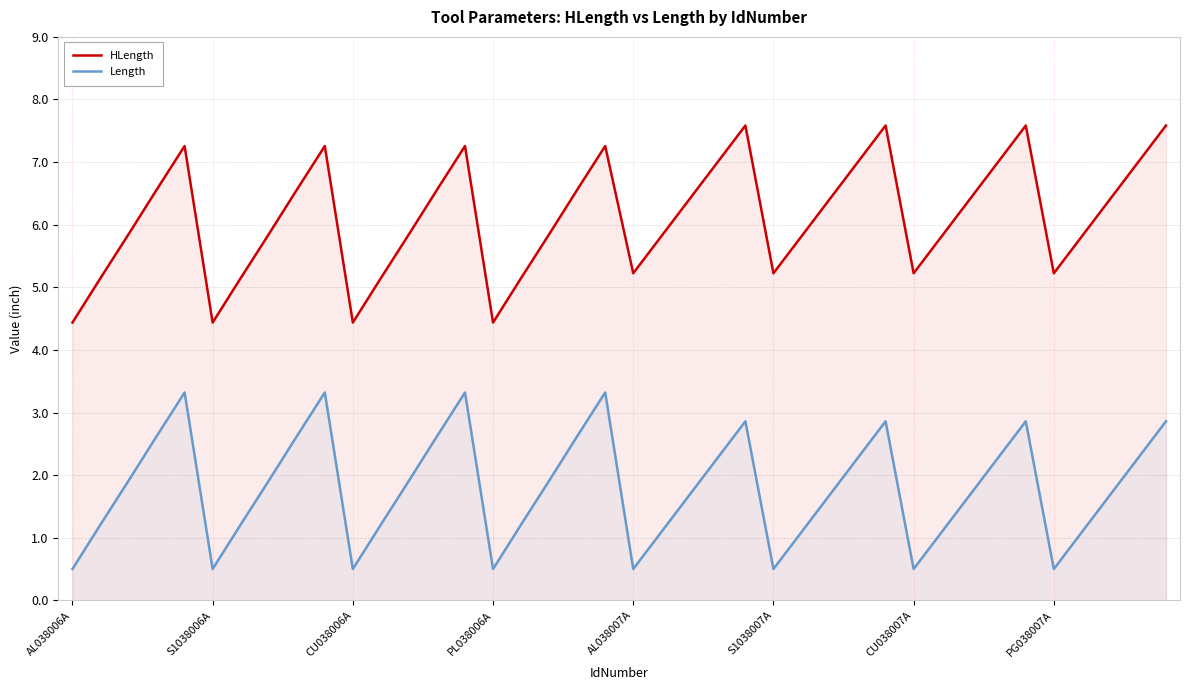

What is the value of the Length point at the 3rd from the left?

1.9